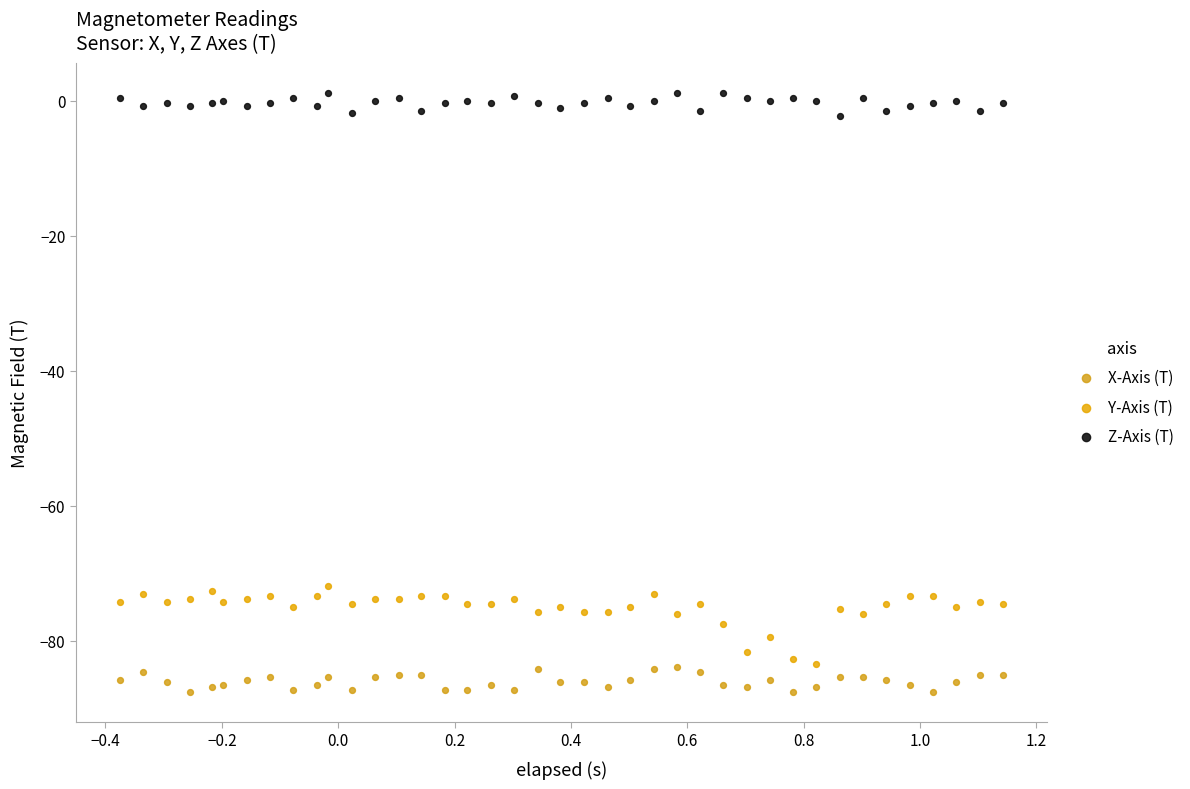

Across all data points, what is the range of X values (max minus min)?

1.5